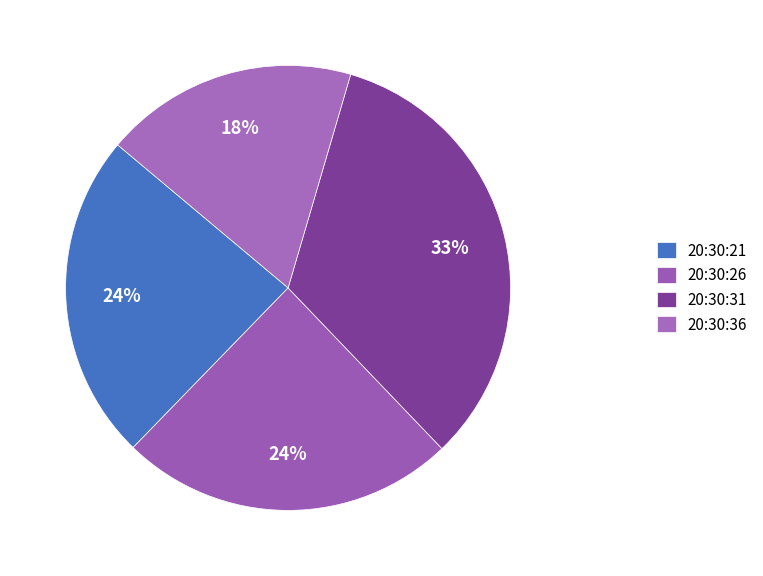

Is 20:30:26 the majority of the pie?

No